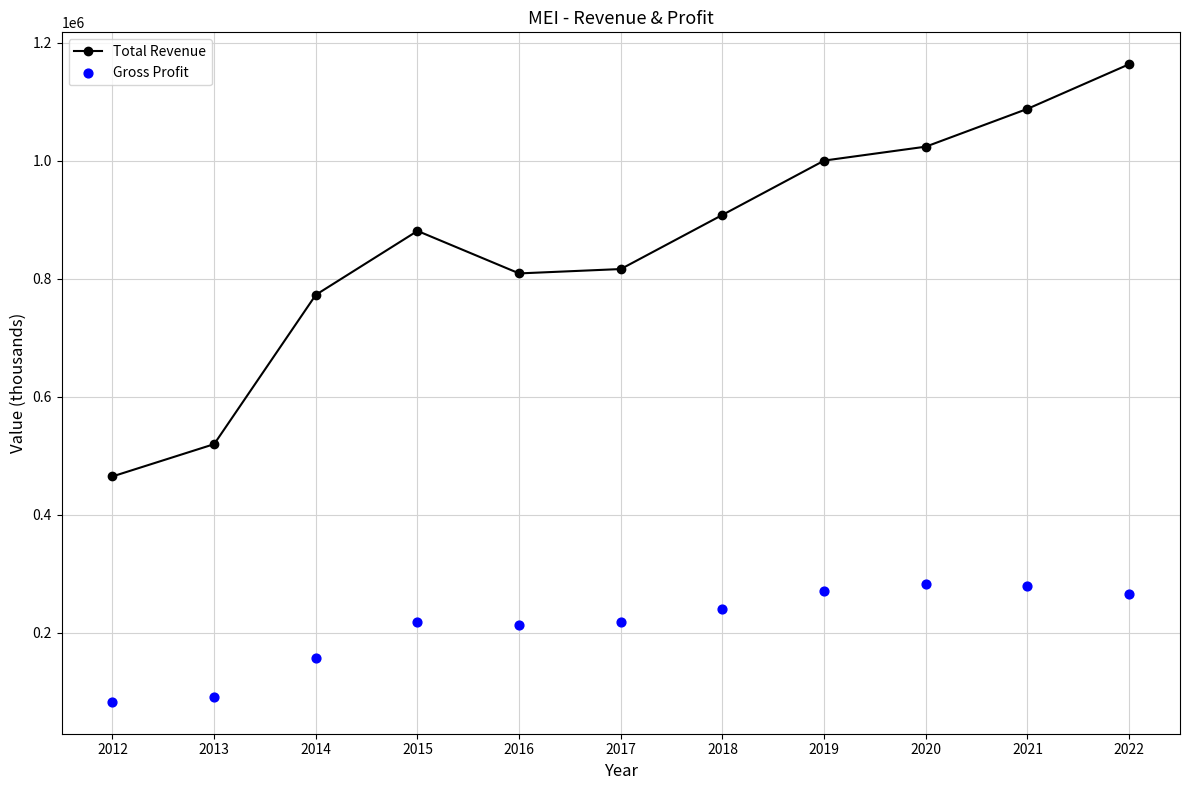

At how many categories does at least one series exceed 748532?

9